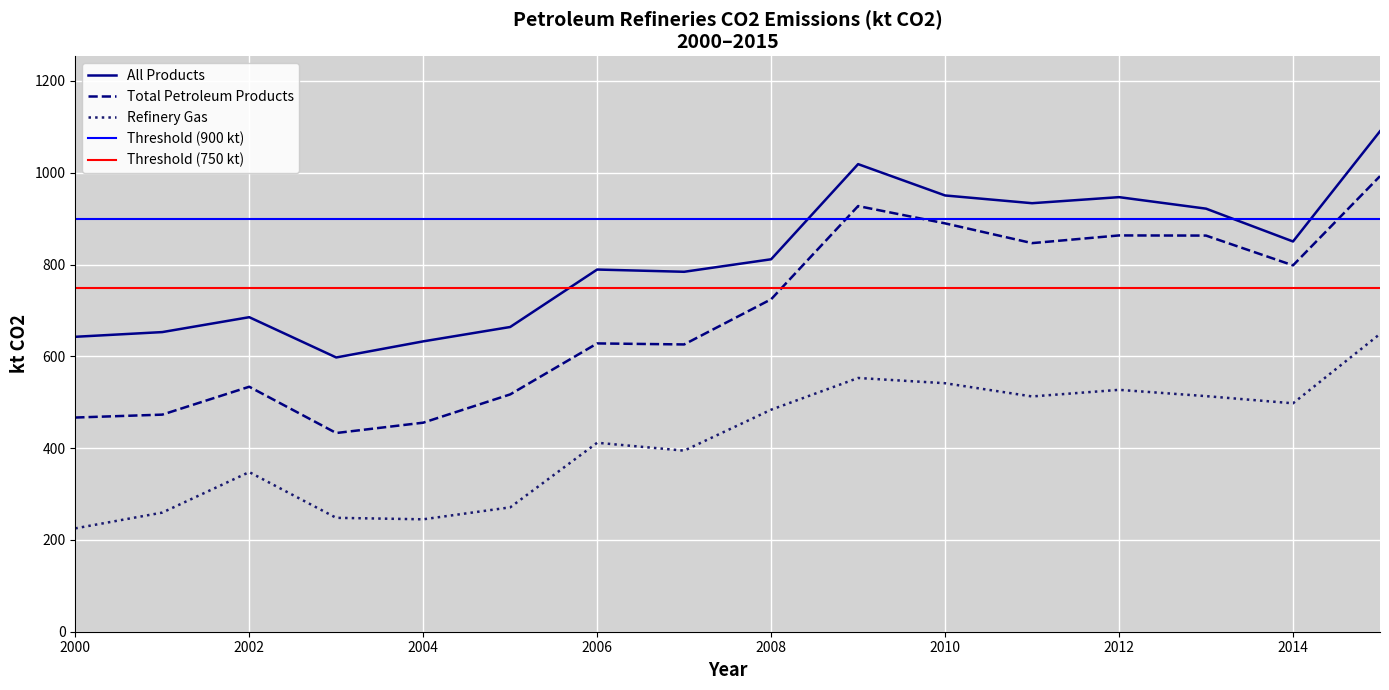

Is this an area chart (filled region under the line)?

No